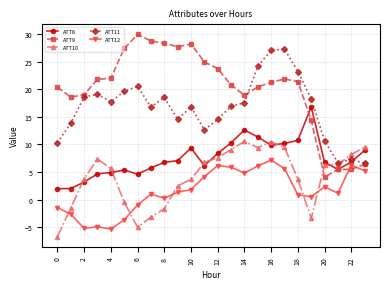

List the series in order of their peak value, highest first.

ATT9, ATT11, ATT8, ATT10, ATT12